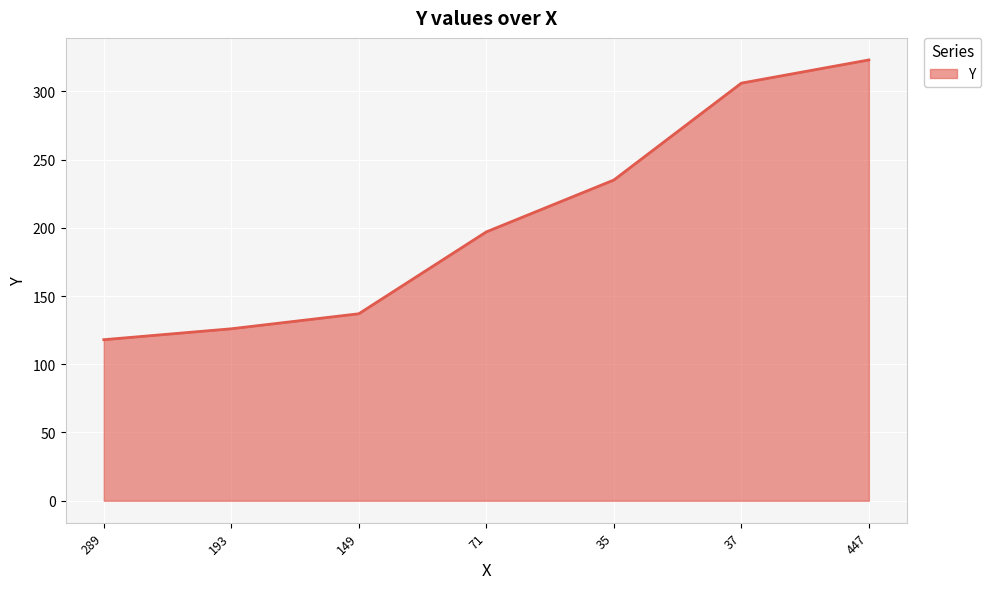

How many lines are shown in the chart?

1